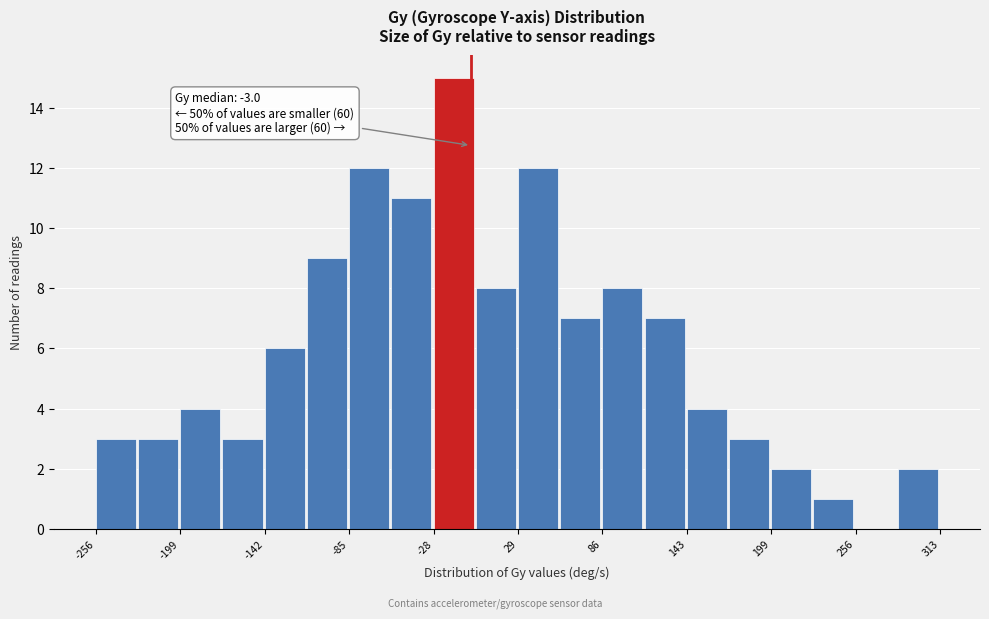

Around what value on the x-axis is the tallest bar? Give the approximate position of its centre, as read against the axis.

-10